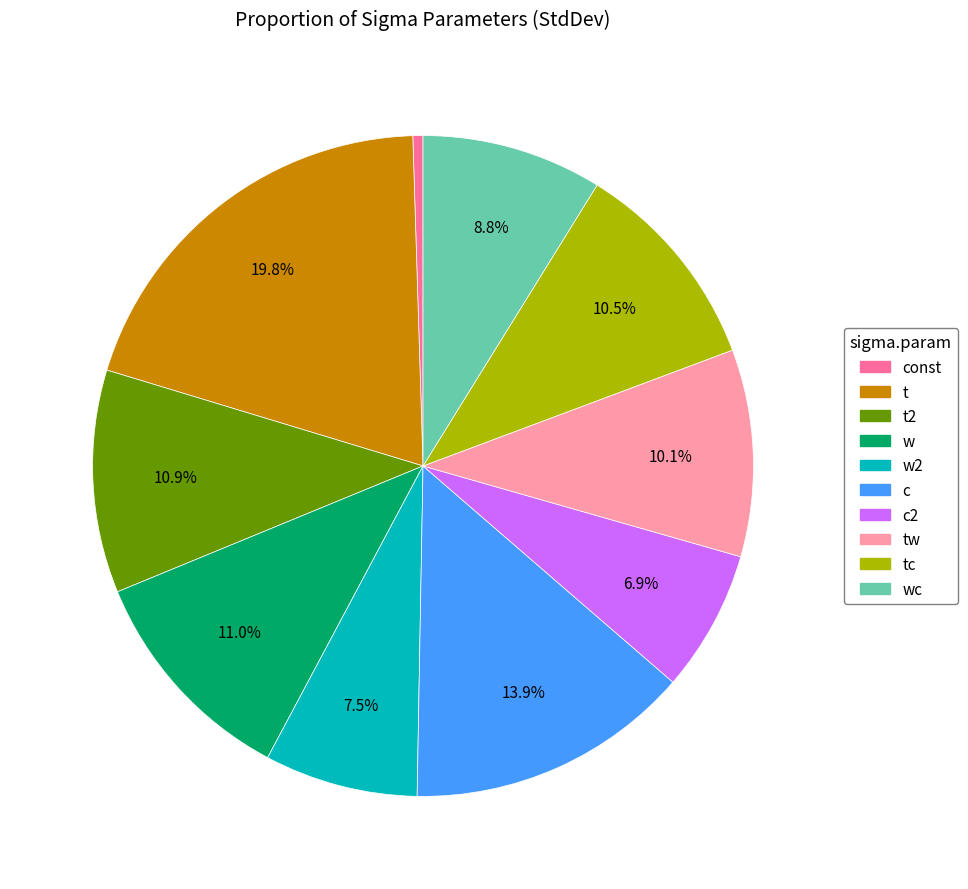

Is there a majority slice in this chart?

No